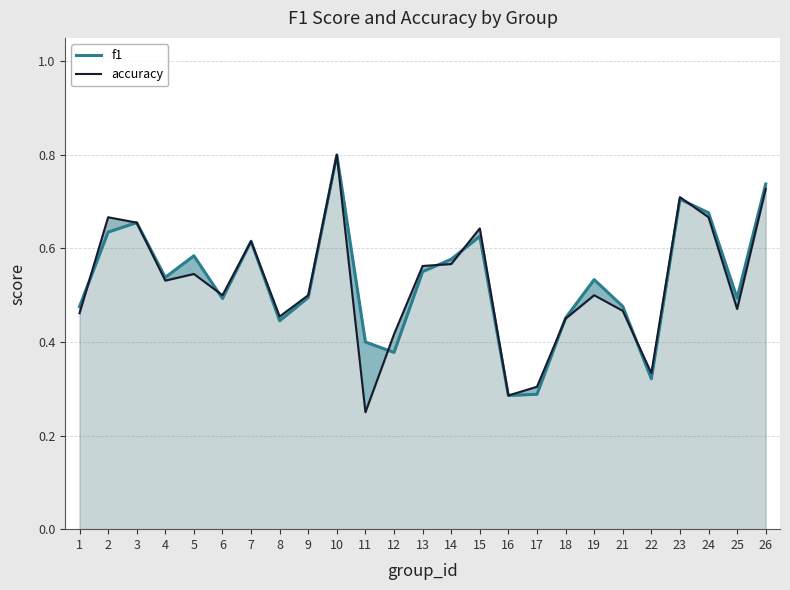

Which series has the largest range (max minus min)?

accuracy